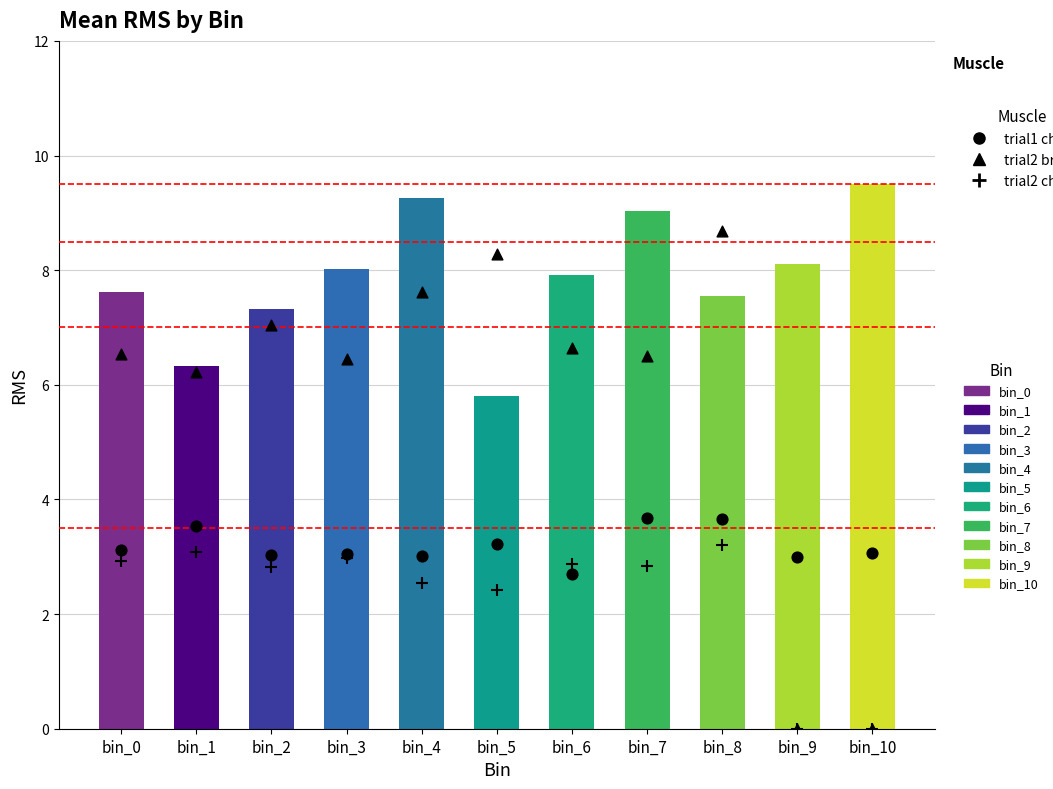

At how many categories does at least one series exceed 1?

11